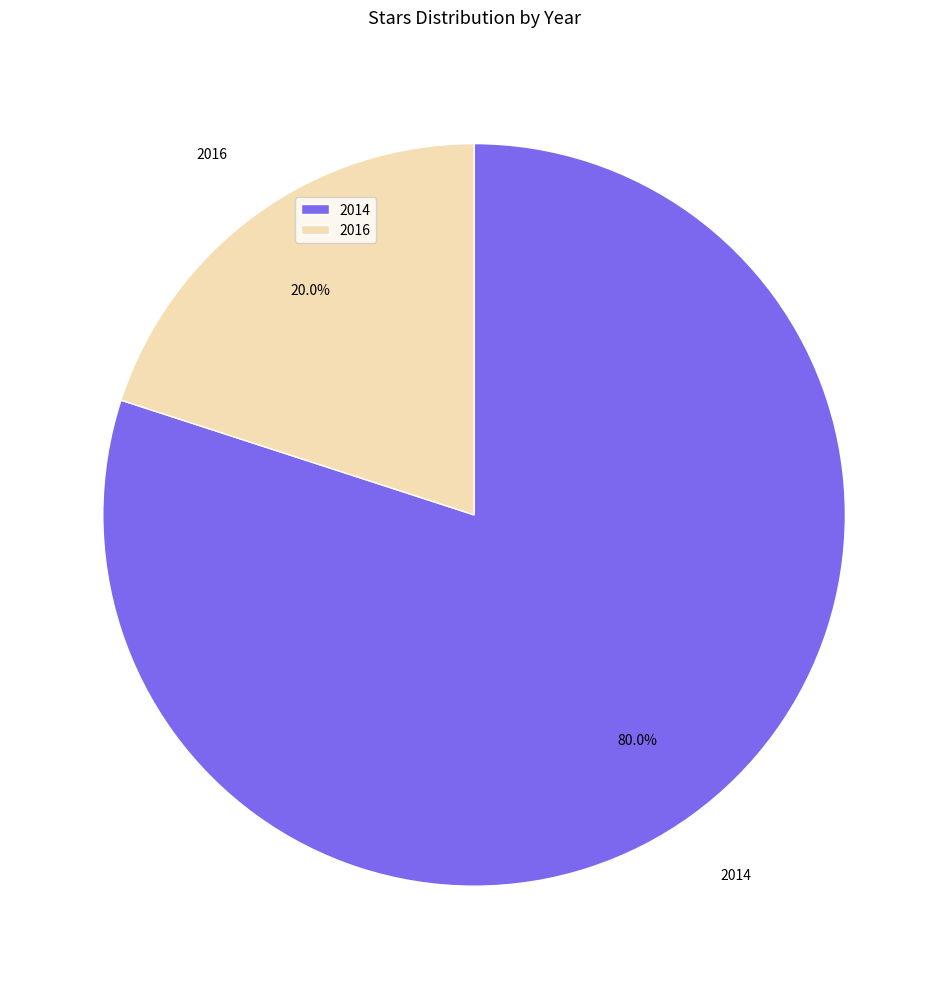

How much of the chart is everything except 2016?

80.0%